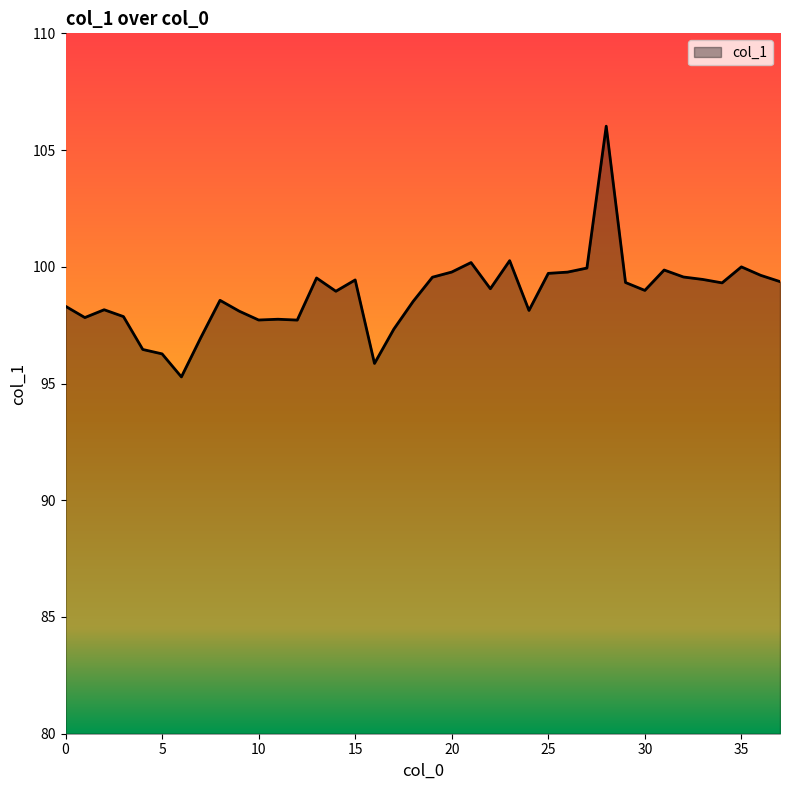

What is the smallest value displayed?

95.3